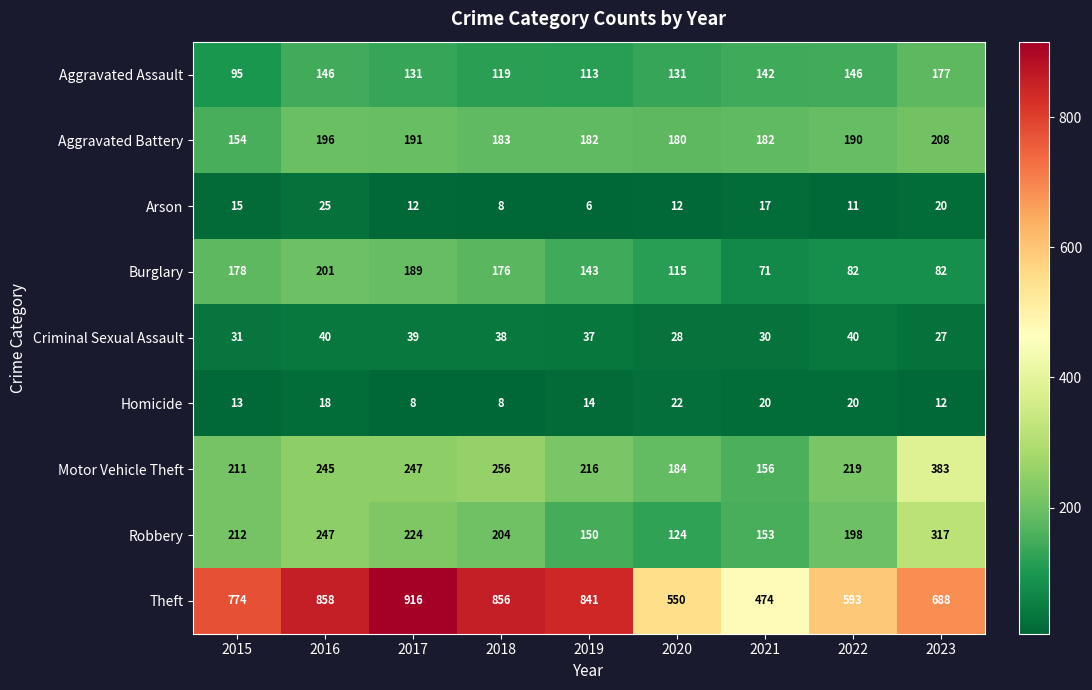

Which series has the largest range (max minus min)?

Theft